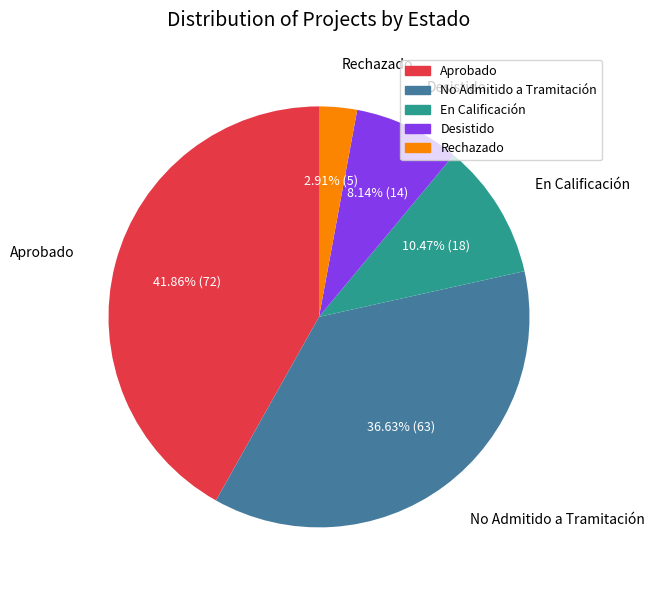

Which category has the smallest portion of the pie?

Rechazado